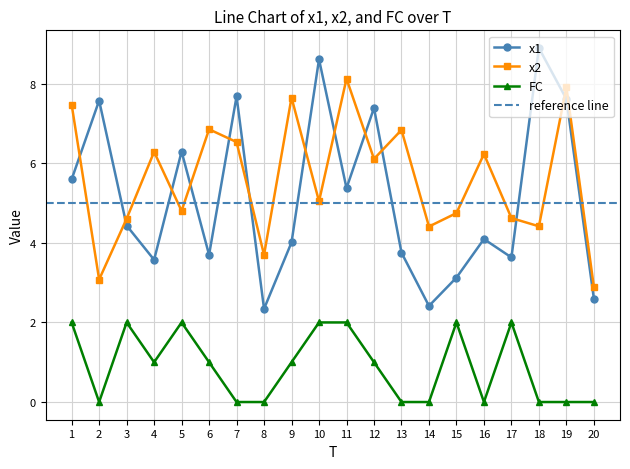

Rank the series at 17 from lowest to highest value.

FC, x1, x2